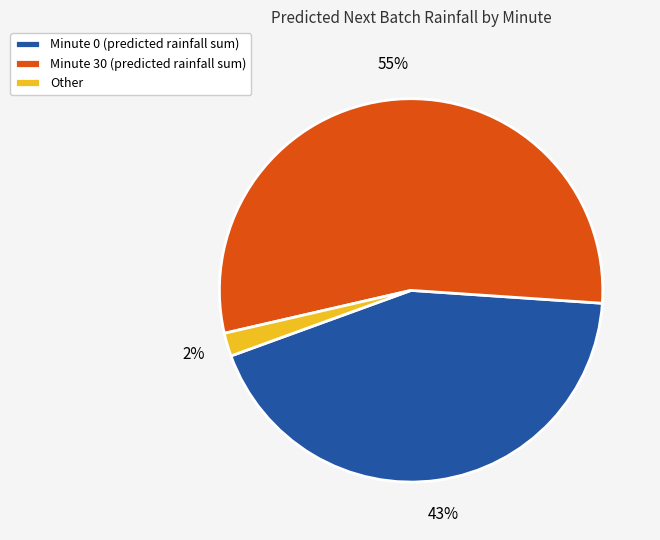

Rank the categories by value from lowest to highest.

Other, Minute 0 (predicted rainfall sum), Minute 30 (predicted rainfall sum)